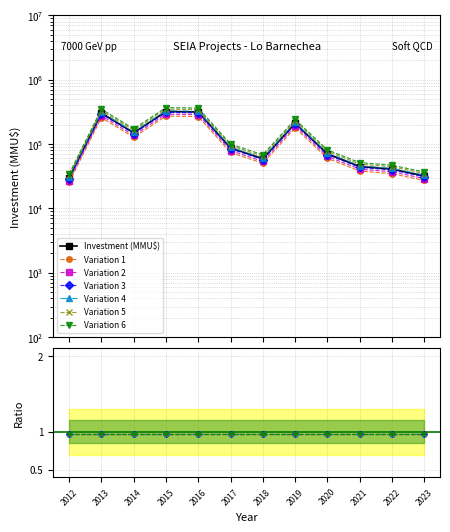

Rank the categories by value from highest to lowest.

2015, 2016, 2013, 2019, 2014, 2017, 2020, 2018, 2021, 2022, 2023, 2012